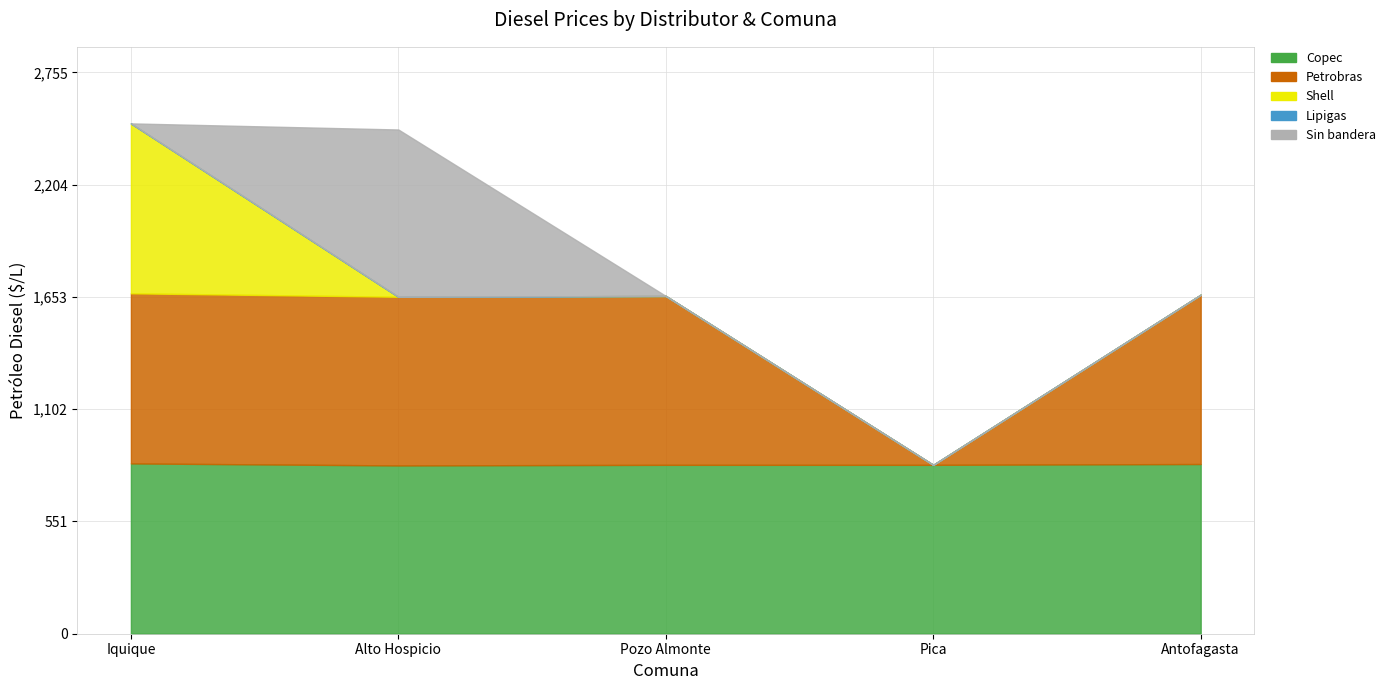

List the series in order of their peak value, highest first.

Copec, Petrobras, Shell, Sin bandera, Lipigas